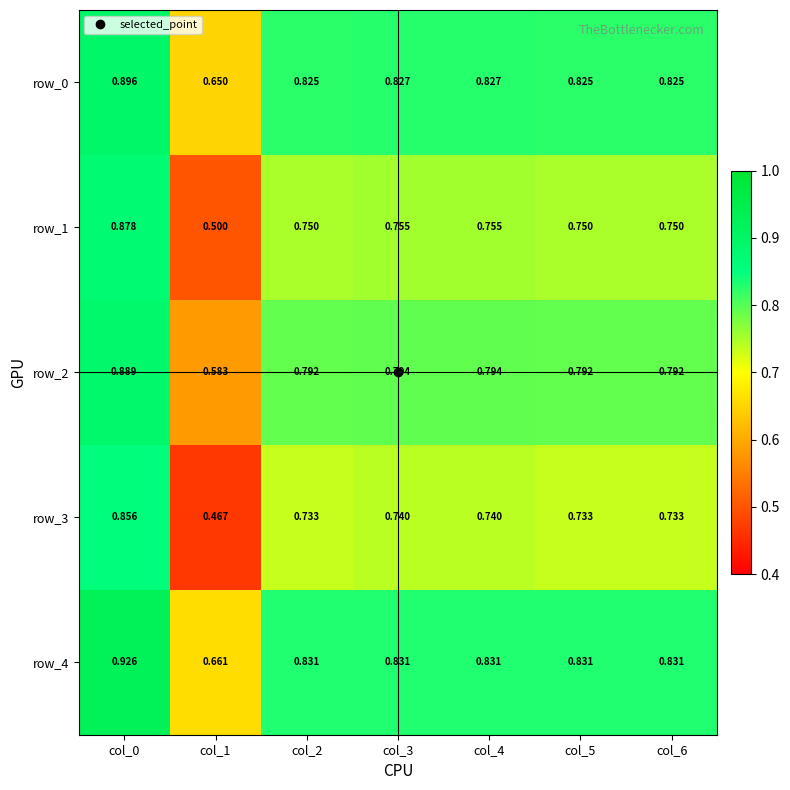

Is the value of row_0 at col_3 greater than the value of row_1 at col_0?

No